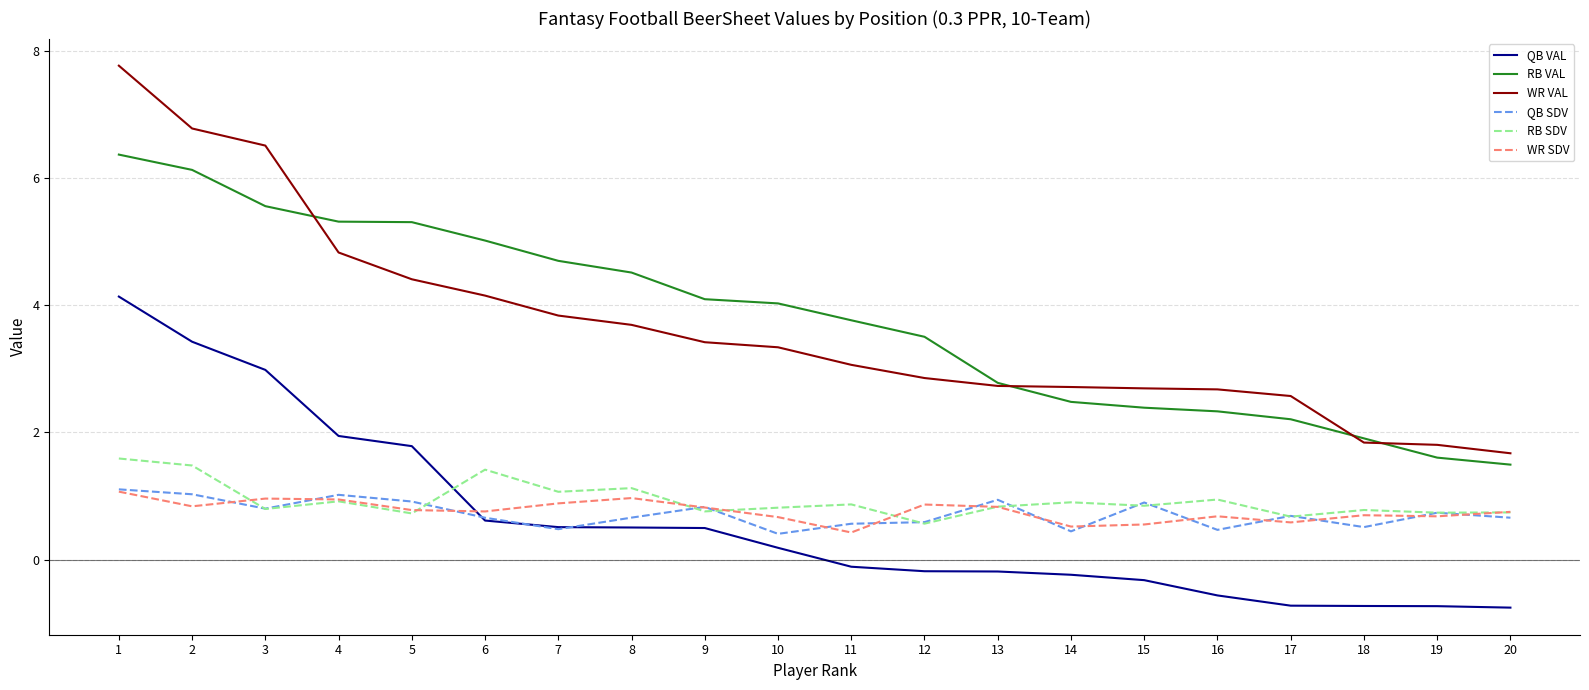

True or false: WR VAL has a value of 4.8 at 4.

True